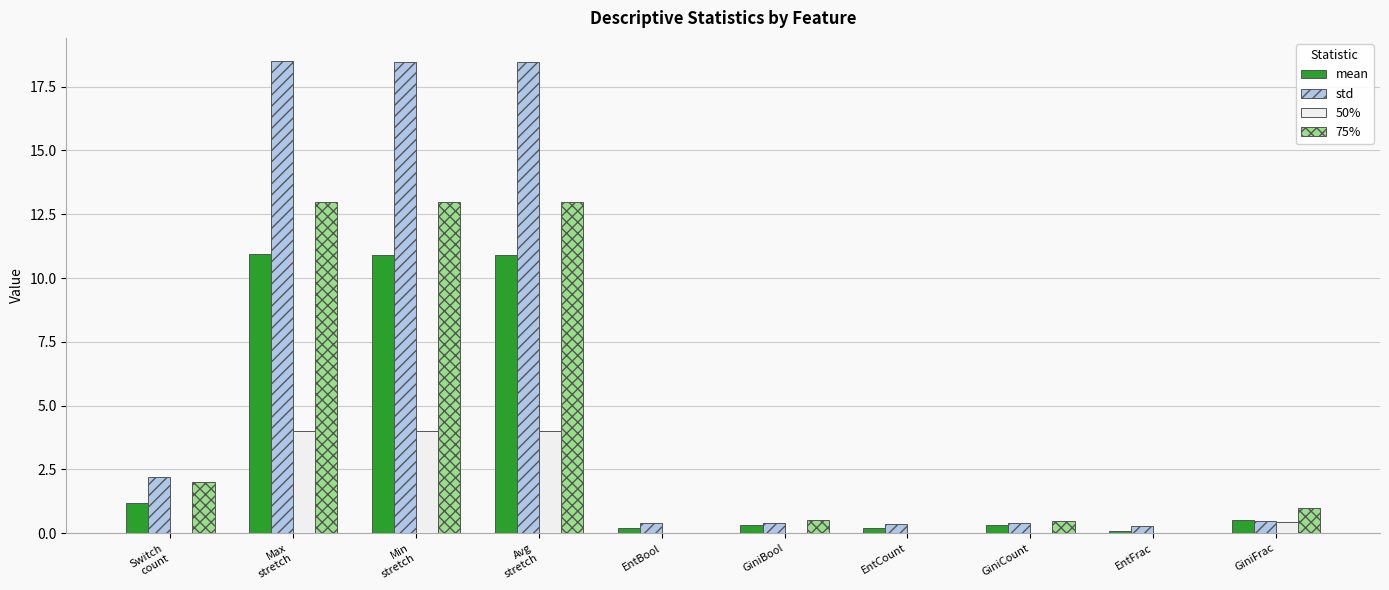

True or false: mean has a value of 0.1 at EntFrac.

True